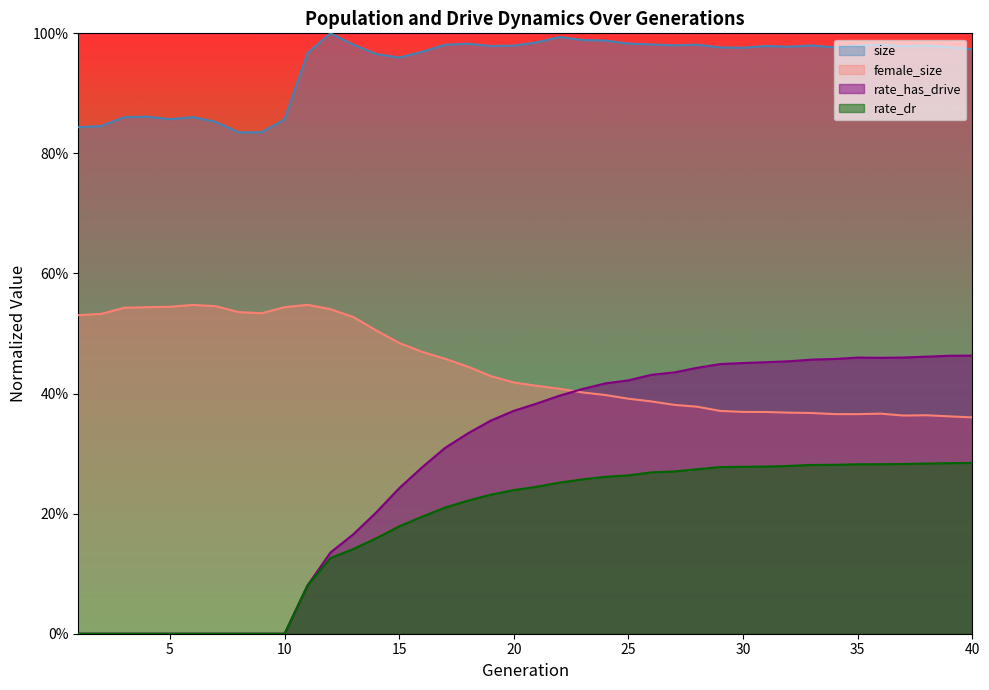

True or false: size has a value of 1.0 at 16.

True